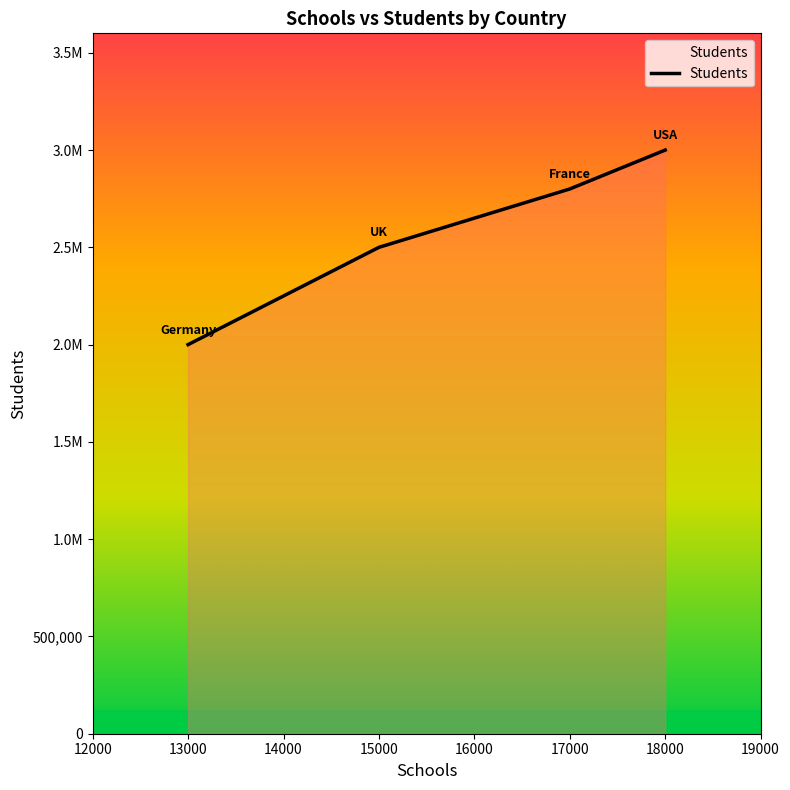

Is this an area chart (filled region under the line)?

Yes